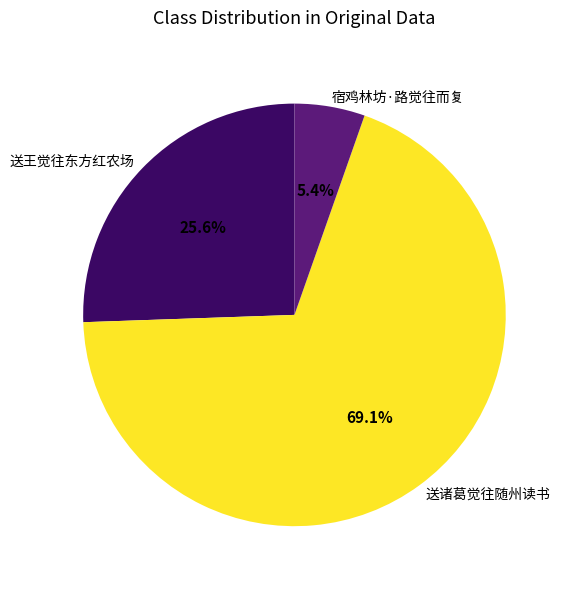

To the nearest percent, what portion does 送王觉往东方红农场 represent?

26%